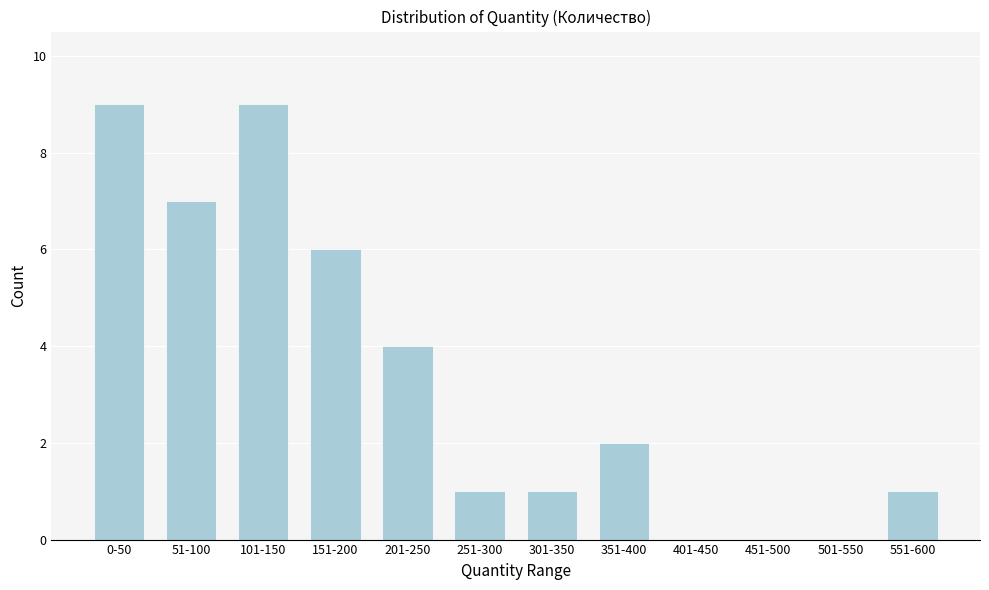

Reading left to right, extract all data points from this chart.

0-50=9	51-100=7	101-150=9	151-200=6	201-250=4	251-300=1	301-350=1	351-400=2	401-450=0	451-500=0	501-550=0	551-600=1